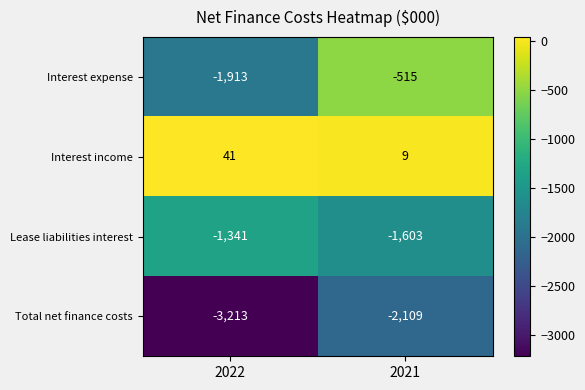

What is the difference between the maximum and minimum values in the Total net finance costs series?

1104